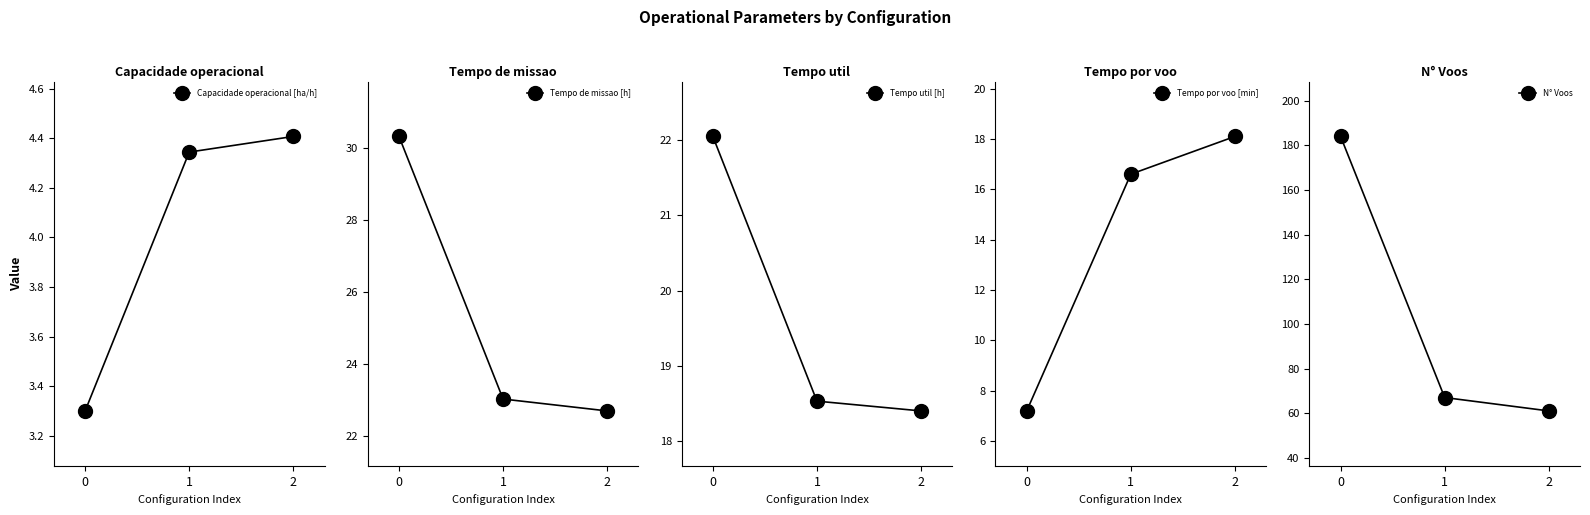

Reading left to right, transcribe all the data shown in this chart.

Capacidade operacional [ha/h]: 3.3	4.3	4.4
Tempo de missao [h]: 30.3	23.0	22.7
Tempo util [h]: 22.1	18.5	18.4
Tempo por voo [min]: 7.2	16.6	18.1
N° Voos: 184.0	67.0	61.0